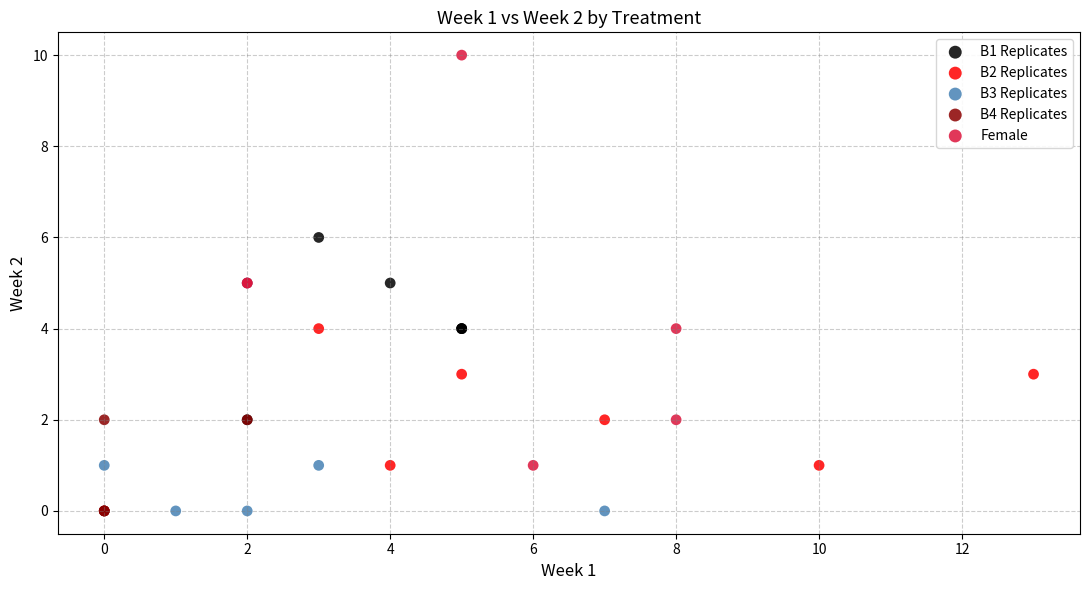

Which series has the largest Y range (max minus min)?

Female